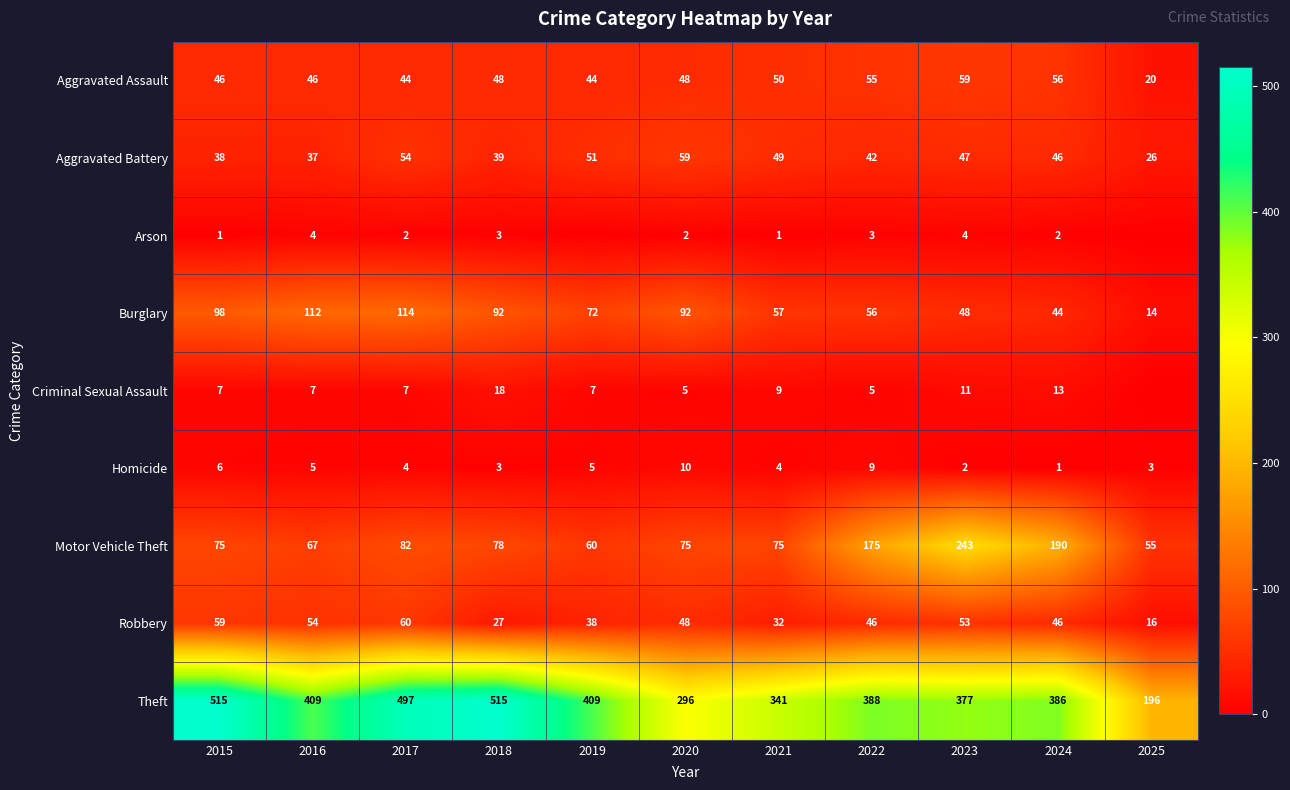

What value does the Burglary series have at 2019, to the nearest 10?

70